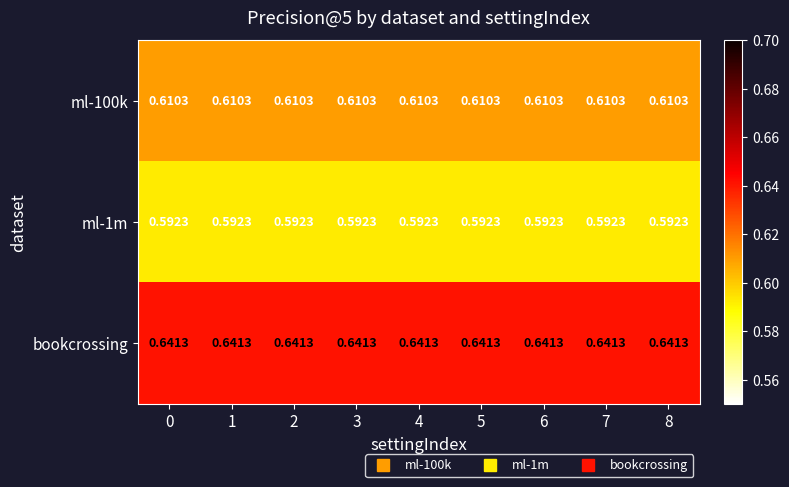

Is the value of ml-100k at 1 greater than the value of bookcrossing at 2?

No